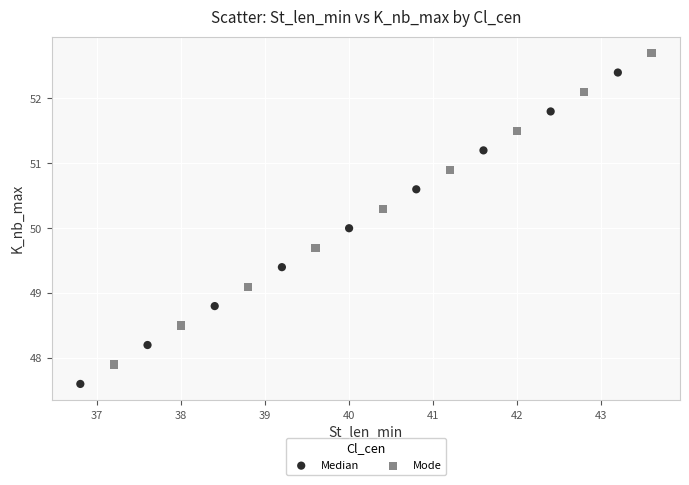

Which series reaches the minimum Y coordinate?

Median